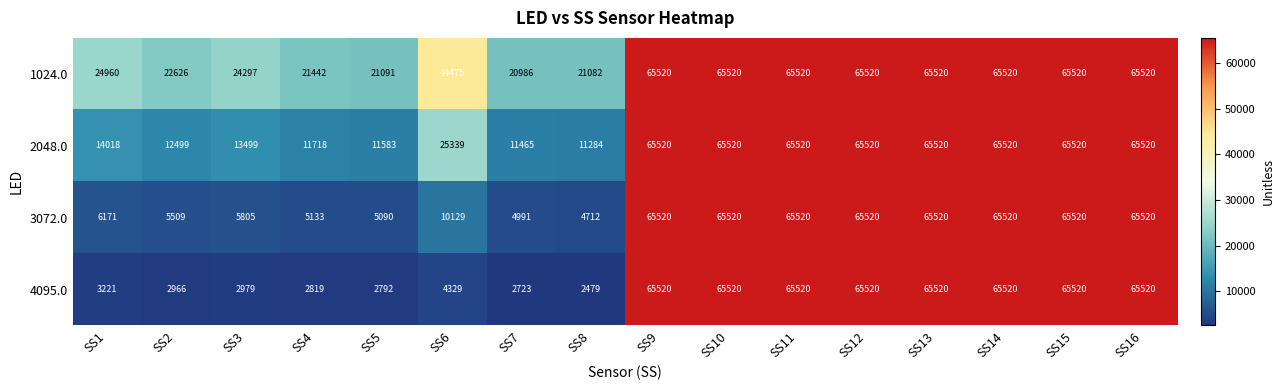

What is the spread (max minus min) of values at SS8?

18603